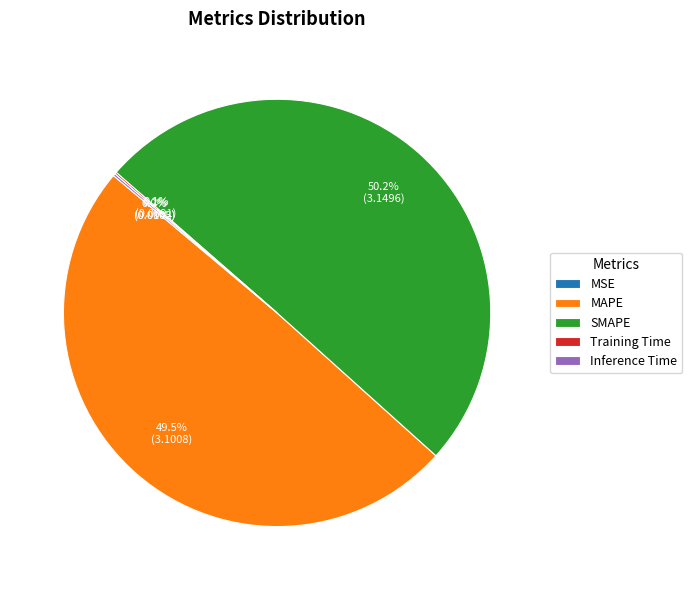

Which slice is the largest?

SMAPE